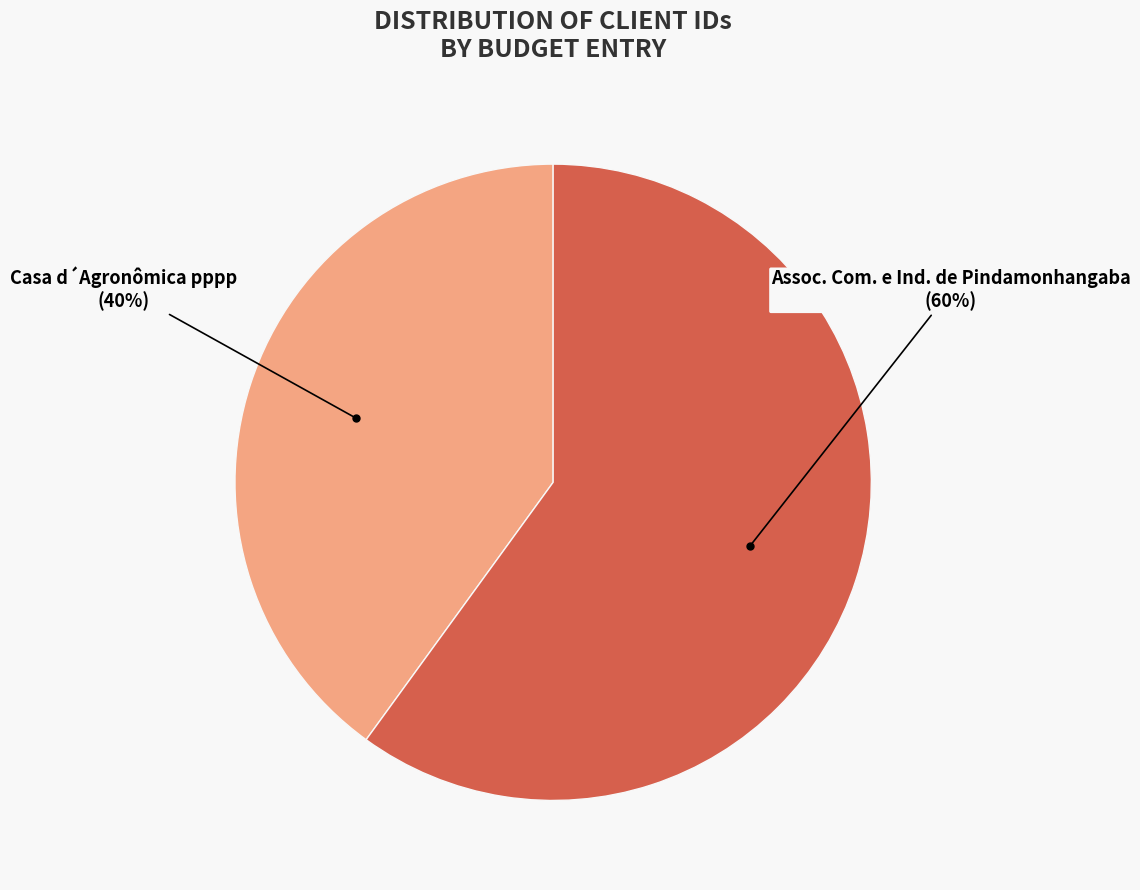

How many segments does this pie chart have?

2